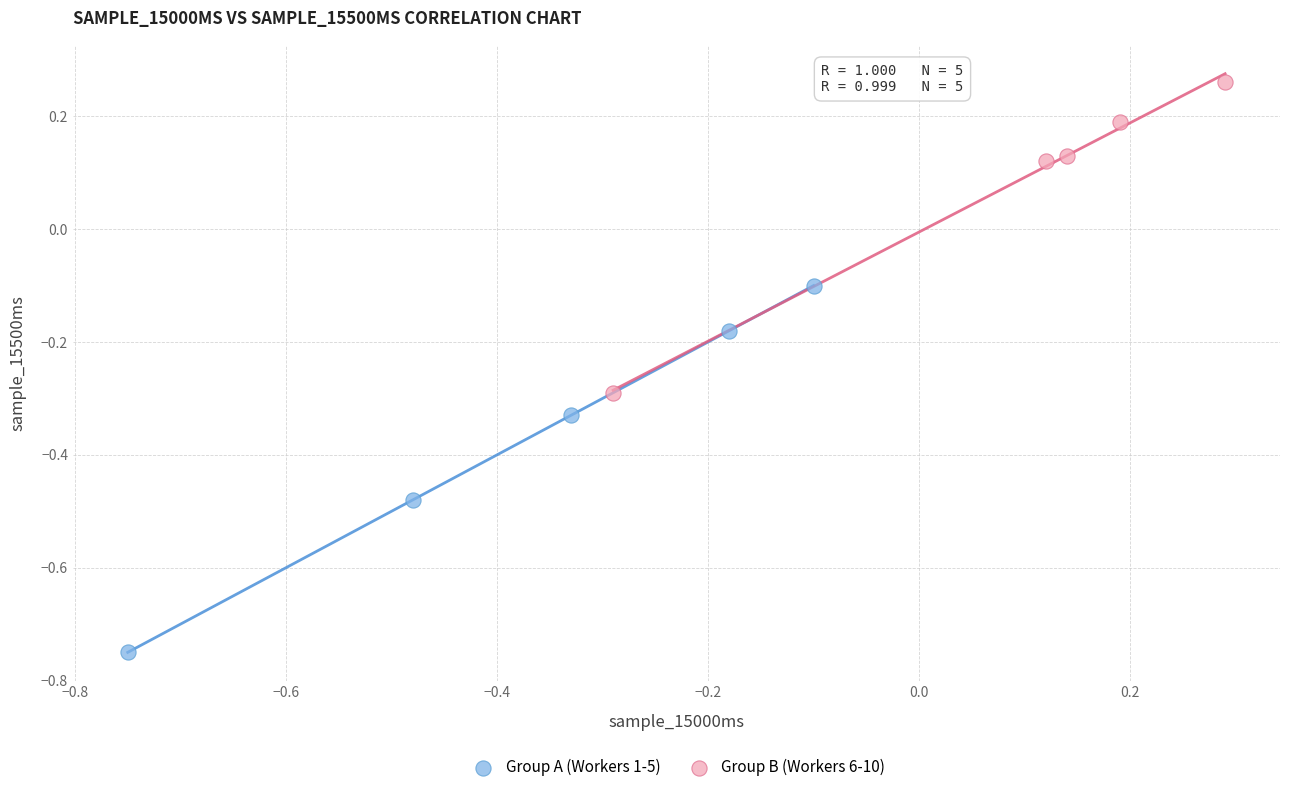

Which series reaches the minimum Y coordinate?

Group A (Workers 1-5)